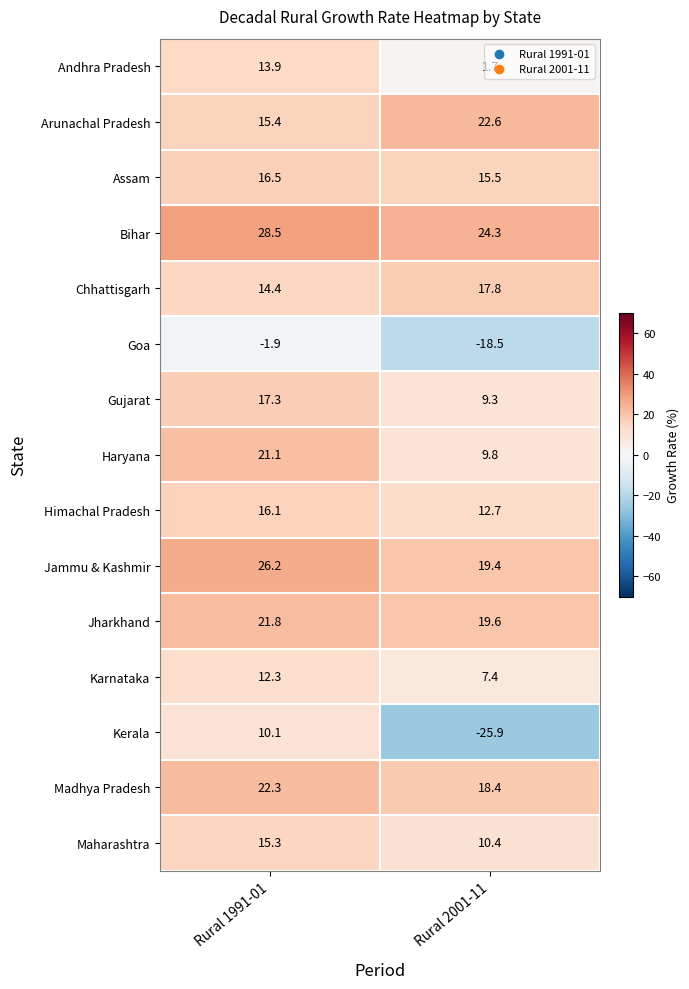

What is the spread (max minus min) of values at Rural 2001-11?

50.2